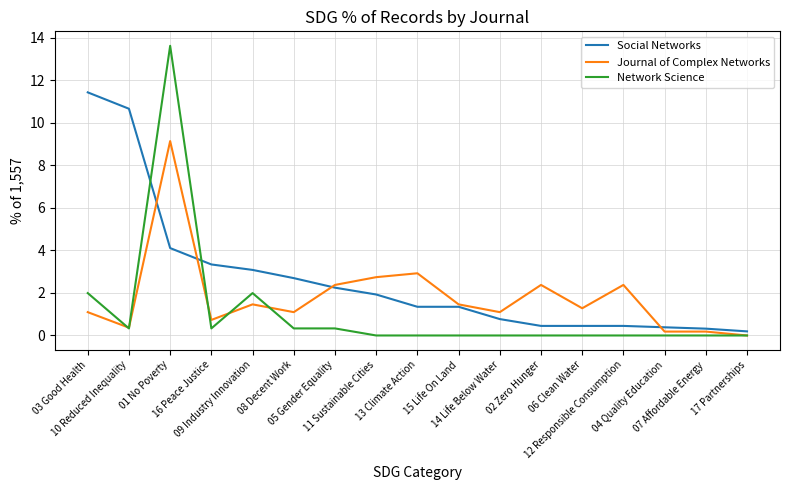

What is the maximum value for Network Science?

13.6